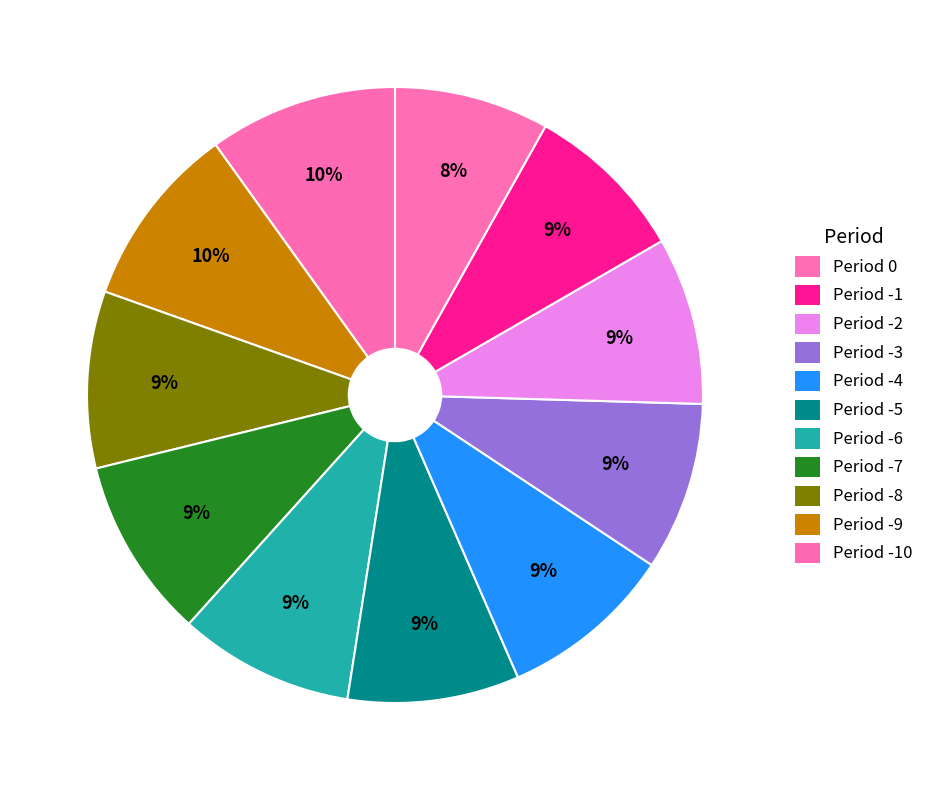

Which slice is the largest?

Period -10